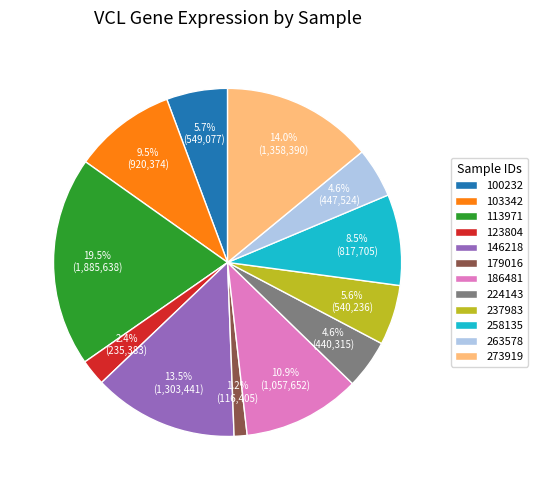

Approximately how many times larger is the value at 258135 compared to 263578?

1.8